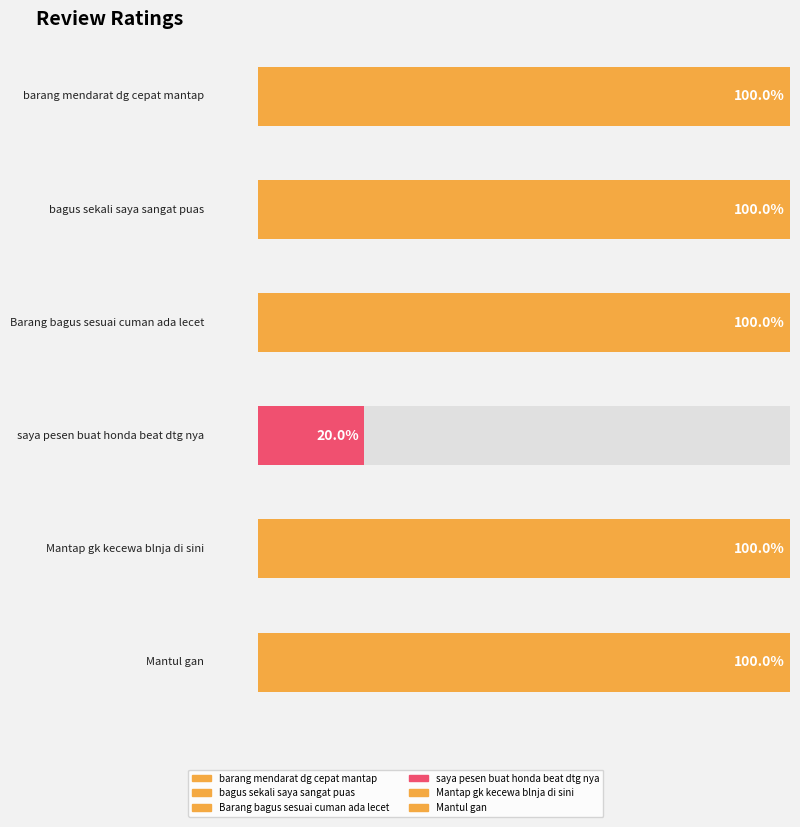

The chart shows a value of 5 at Mantap gk kecewa blnja di sini. True or false?

True